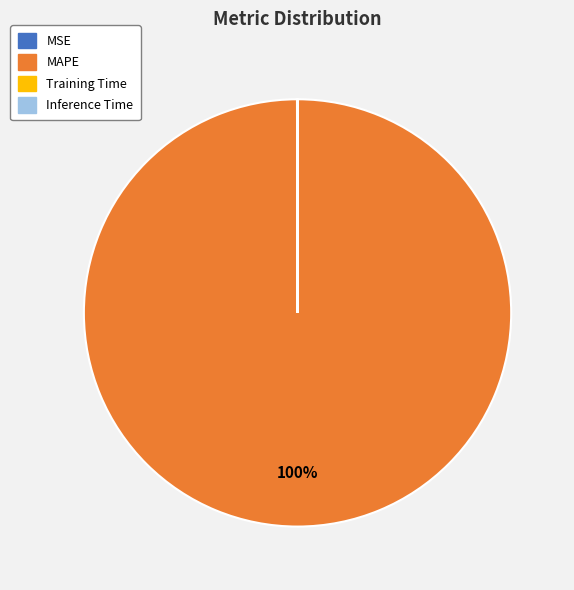

Is it true that MAPE is 94% of the pie?

False